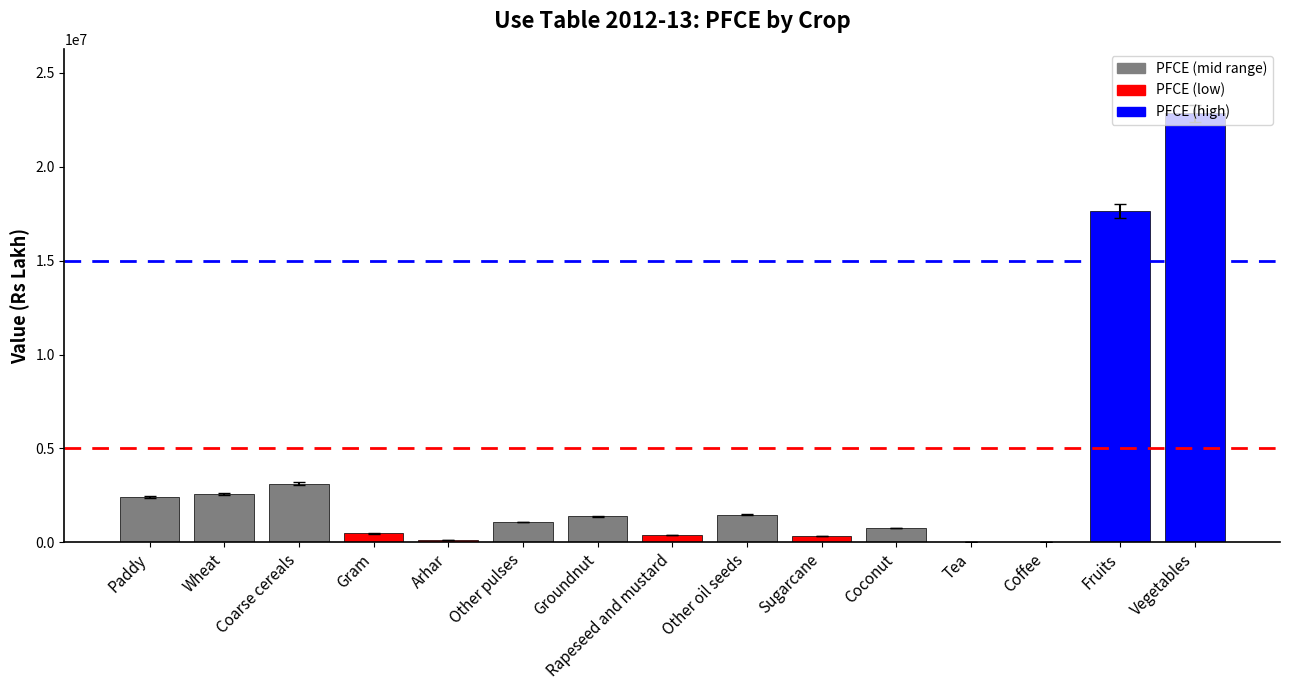

What value does the data have at Wheat?

2575840.1